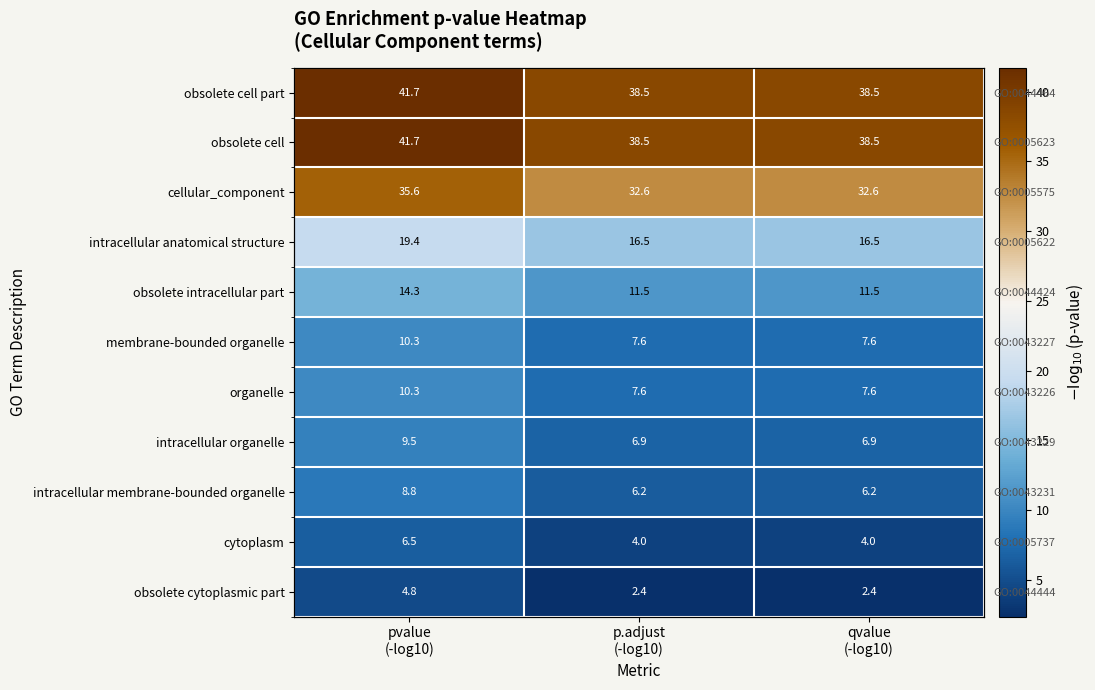

Count the number of categories in the chart.

3